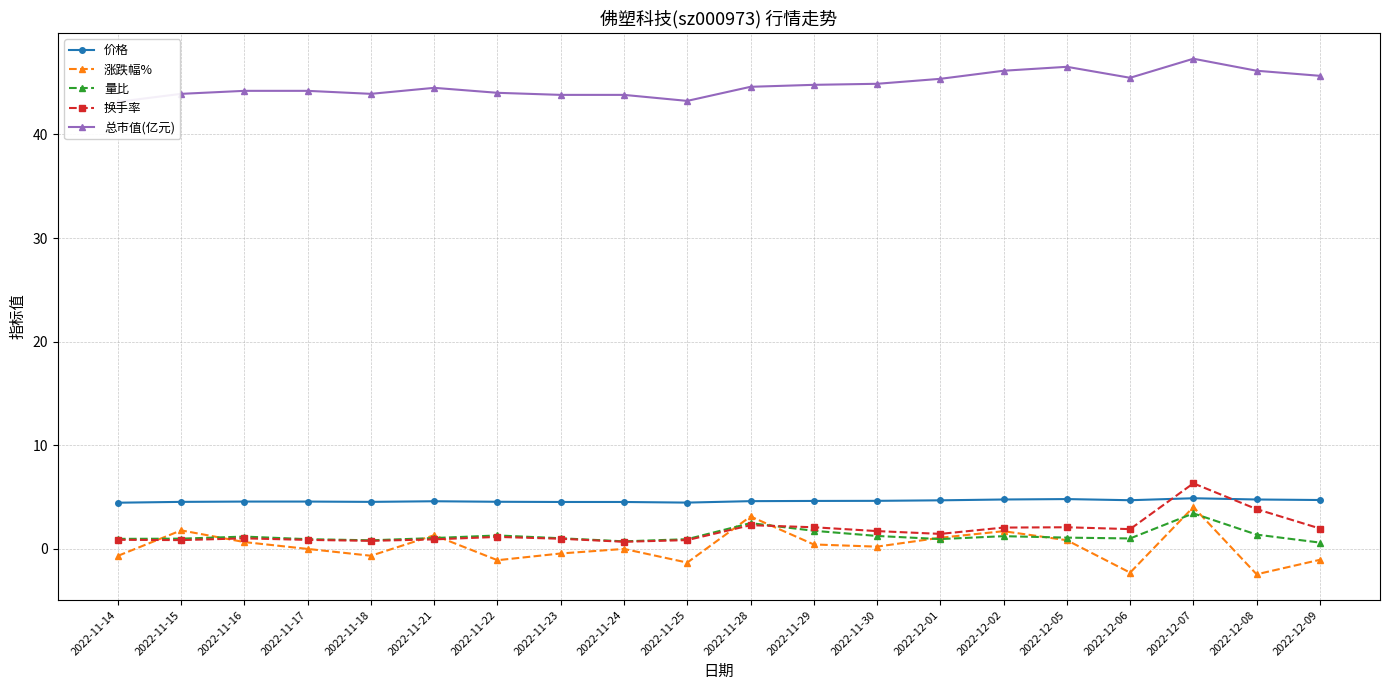

Between 2022-11-18 and 2022-12-09, which series saw the biggest shift?

总市值(亿元)